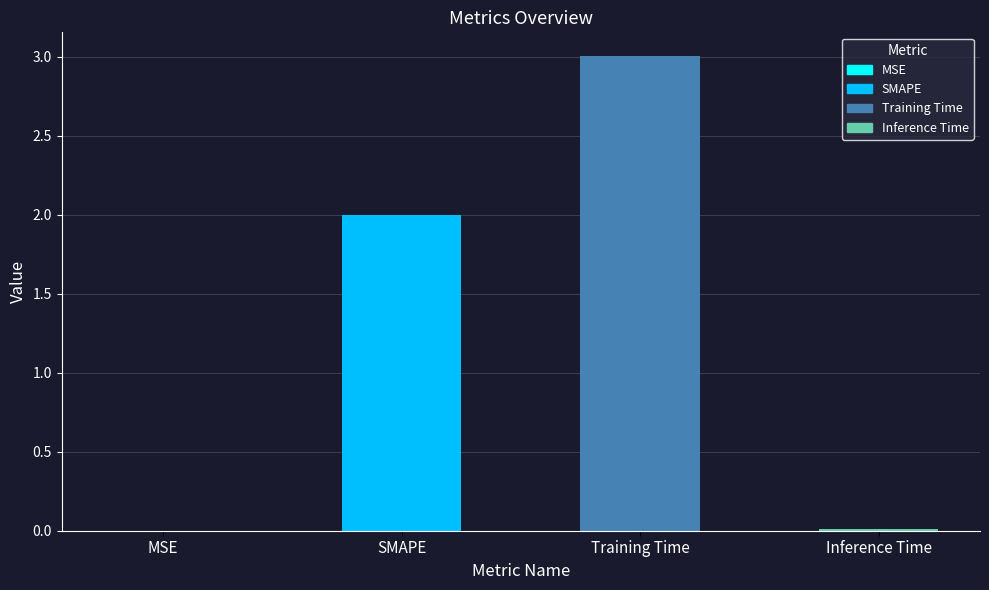

What position from the right is SMAPE?

3